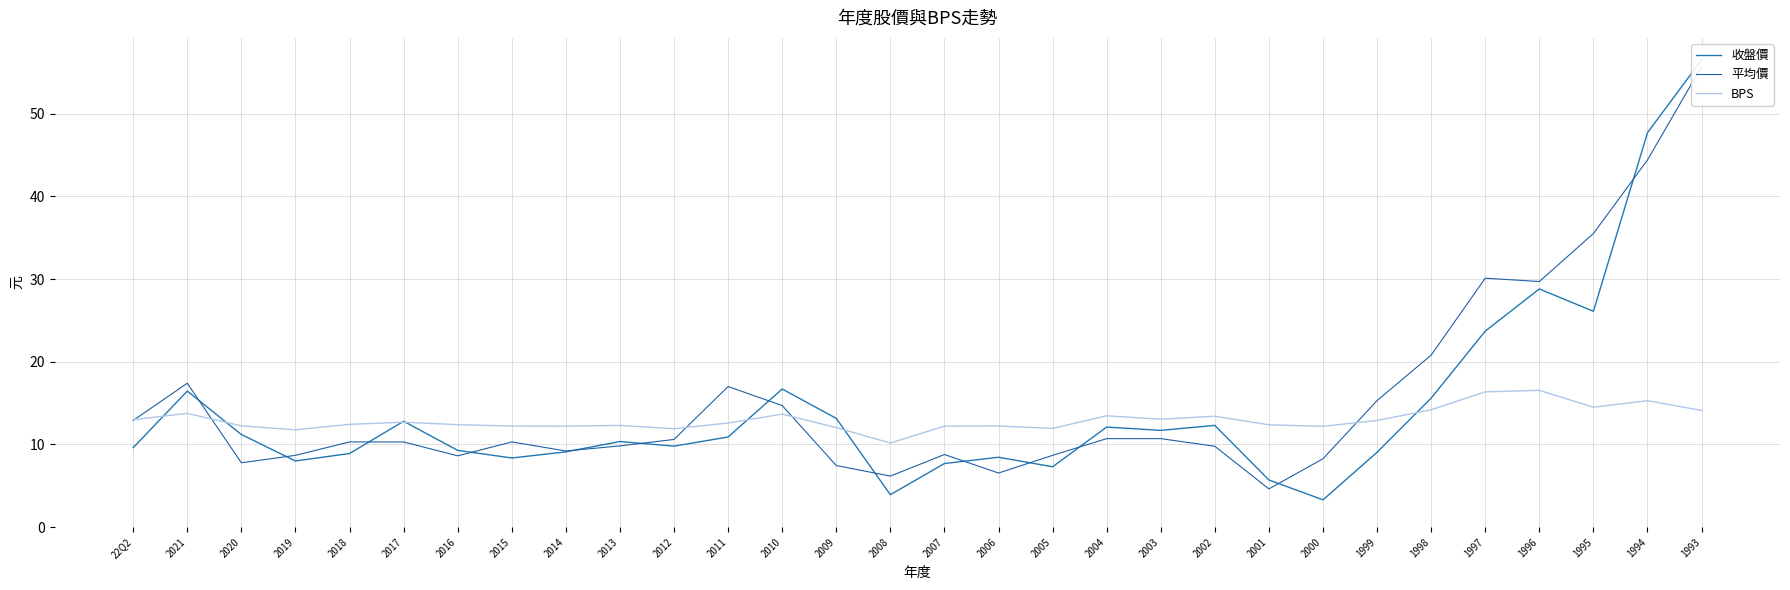

Which series has the widest spread of values?

收盤價